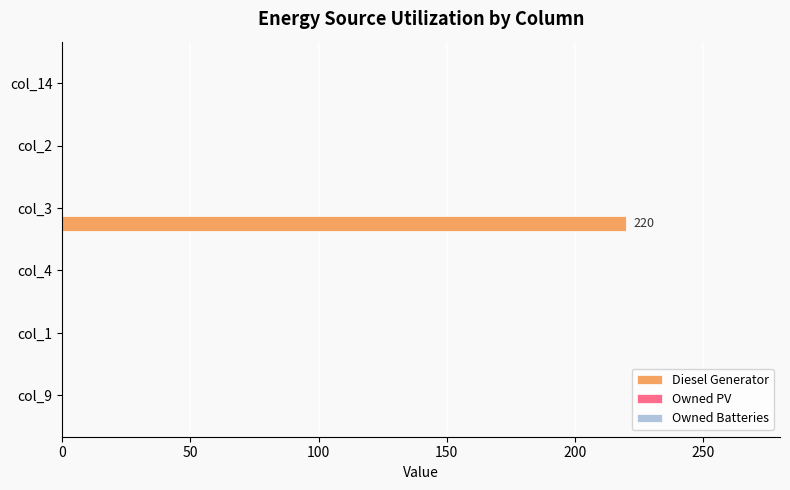

Reading bottom to top, extract all data points from this chart.

col_9=0	col_1=0	col_4=0	col_3=220	col_2=0	col_14=0